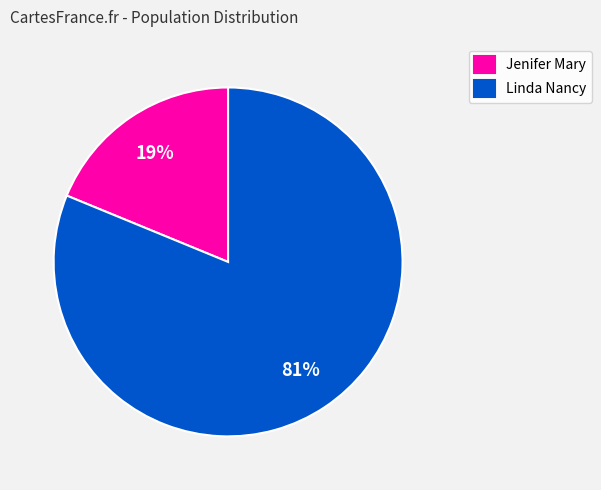

Which has a higher value, Jenifer Mary or Linda Nancy?

Linda Nancy